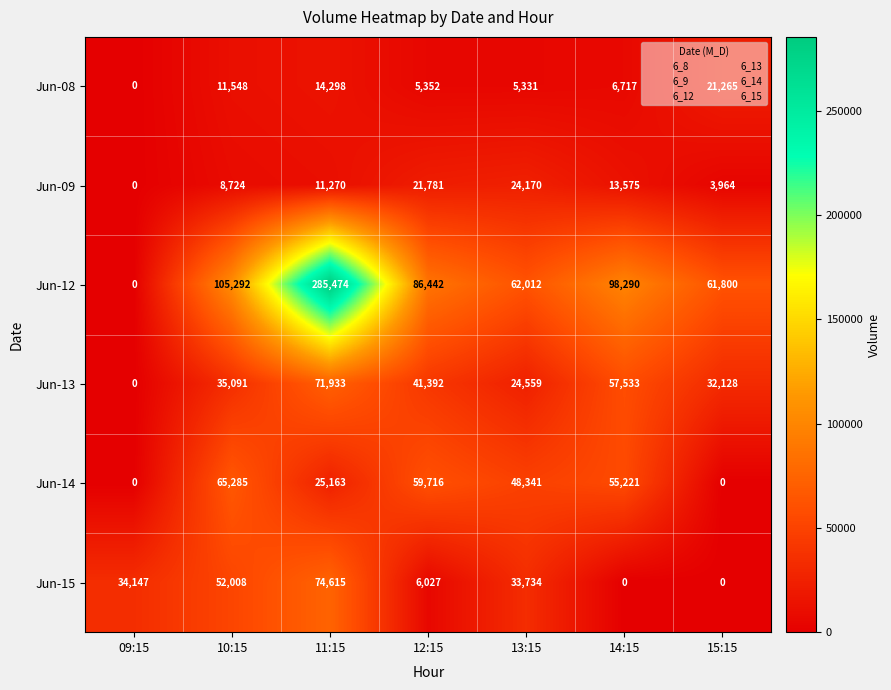

What is the difference between the maximum and minimum values in the Jun-08 series?

21265